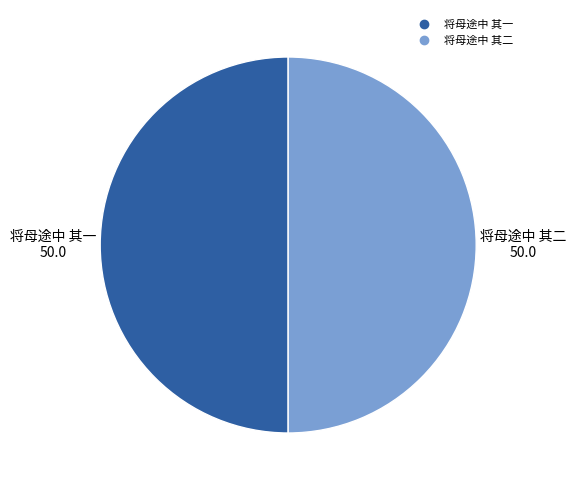

Approximately how many times larger is the value at 将母途中 其一 compared to 将母途中 其二?

1.0